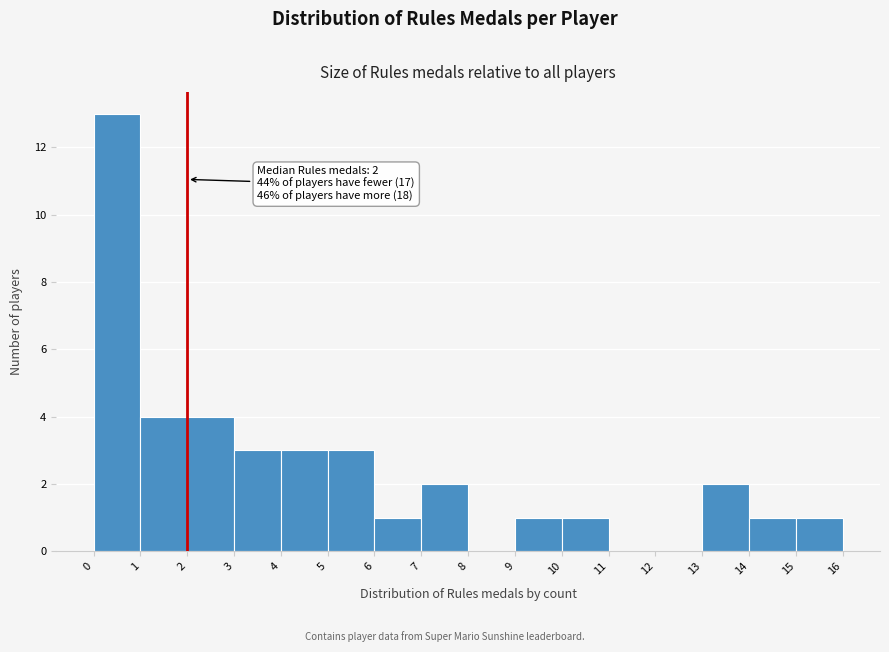

Over which range of the x-axis is the bar tallest?

0 to 1